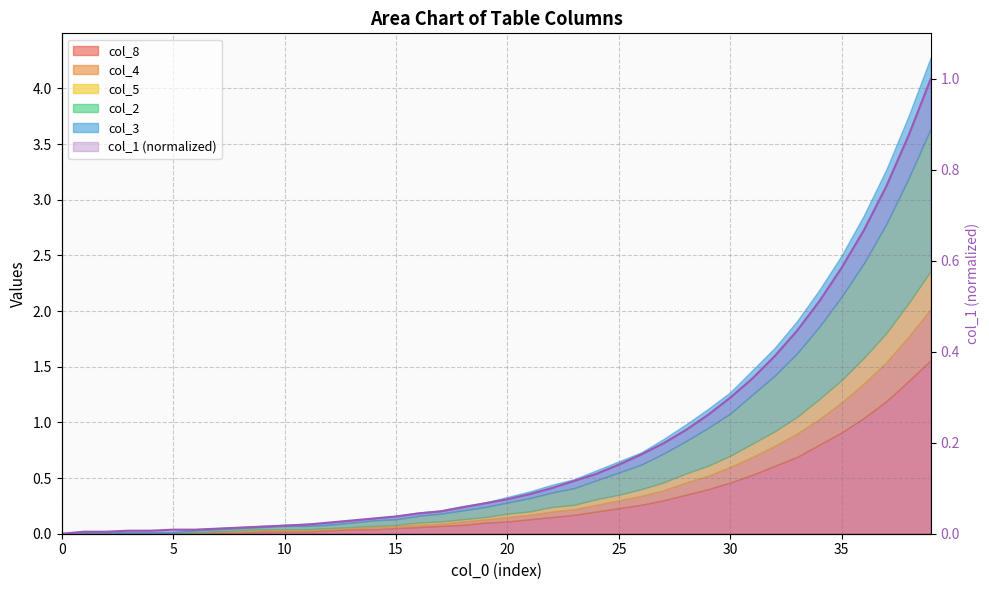

Count the number of values greater than 0.

39